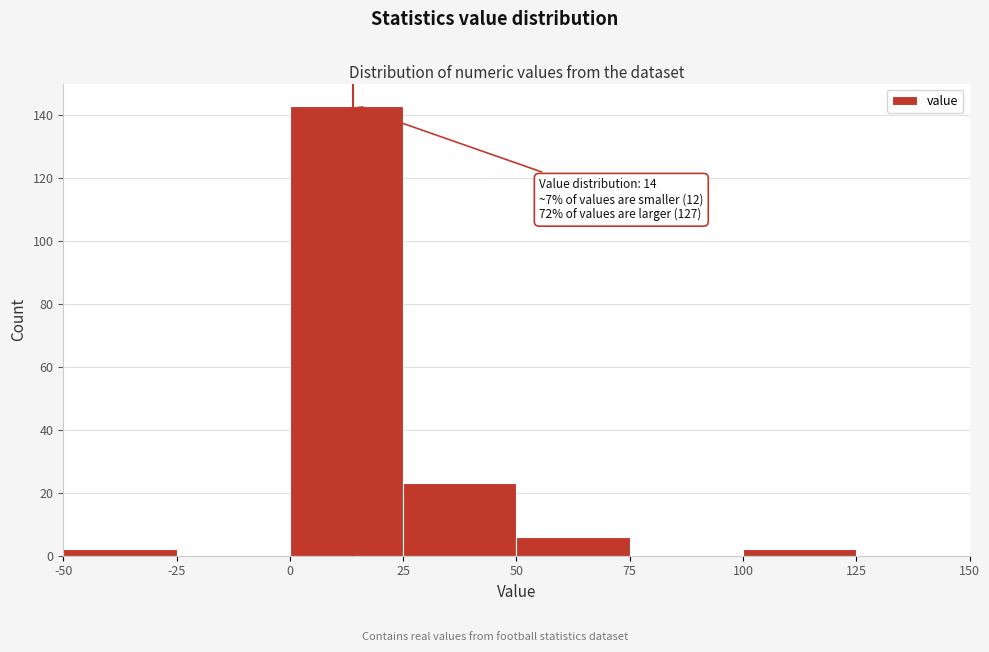

Over which range of the x-axis is the bar tallest?

0 to 25